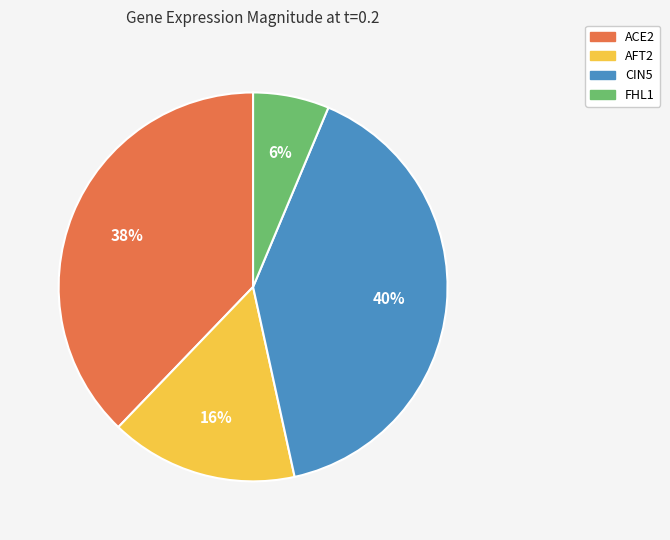

To the nearest percent, what percentage of the pie is CIN5?

40%